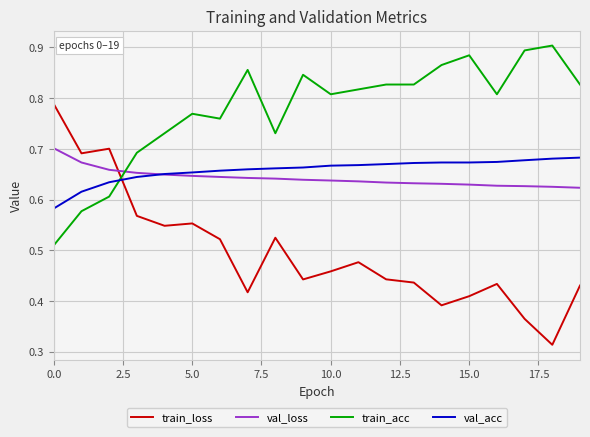

Which series has the largest total across all categories?

train_acc